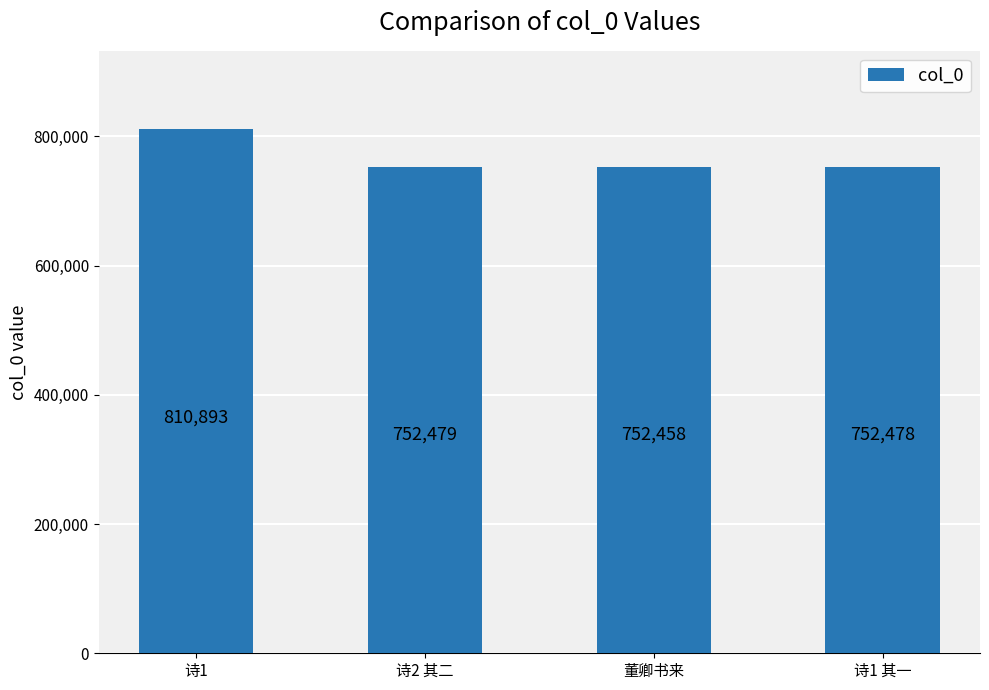

Does the chart contain stacked bars?

No